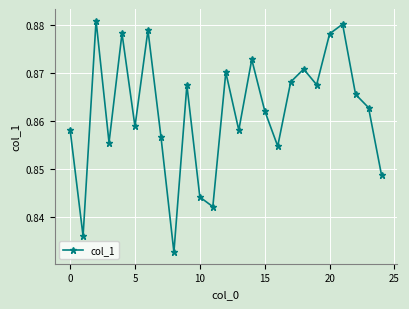

What is the sum of all values?

21.5